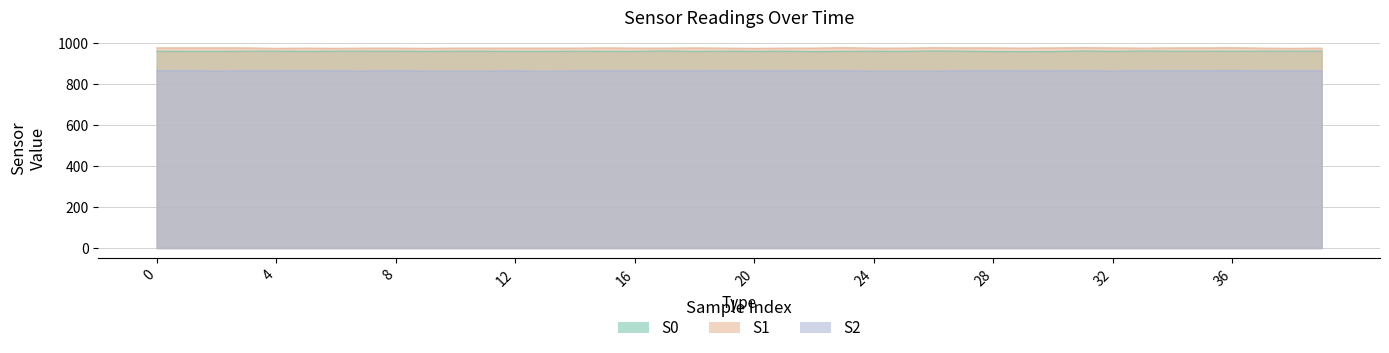

Reading left to right, extract all data points from this chart.

S0: 0=961	1=960	2=960	3=961	4=961	5=960	6=961	7=961	8=961	9=960	10=961	11=961	12=960	13=960	14=961	15=960	16=960	17=962	18=960	19=961	20=960	21=961	22=959	23=960	24=961	25=960	26=962	27=961	28=959	29=959	30=959	31=962	32=960	33=962	34=961	35=961	36=961	37=961	38=961	39=961
S1: 0=977	1=977	2=977	3=977	4=975	5=976	6=975	7=976	8=976	9=975	10=976	11=976	12=976	13=976	14=976	15=977	16=976	17=976	18=977	19=976	20=975	21=976	22=976	23=978	24=976	25=976	26=978	27=977	28=977	29=976	30=977	31=978	32=977	33=976	34=977	35=977	36=978	37=976	38=975	39=976
S2: 0=866	1=866	2=864	3=865	4=865	5=866	6=865	7=864	8=866	9=864	10=864	11=864	12=865	13=863	14=865	15=865	16=865	17=865	18=865	19=866	20=865	21=865	22=866	23=865	24=864	25=864	26=864	27=865	28=866	29=865	30=865	31=866	32=864	33=866	34=866	35=866	36=867	37=865	38=865	39=865